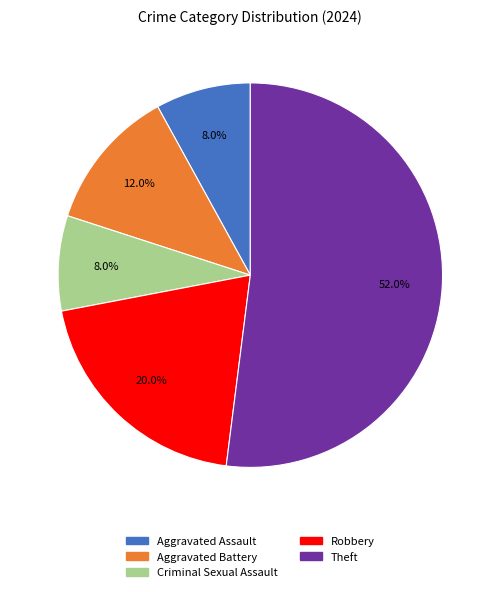

Is there any slice that represents more than half of the pie?

Yes